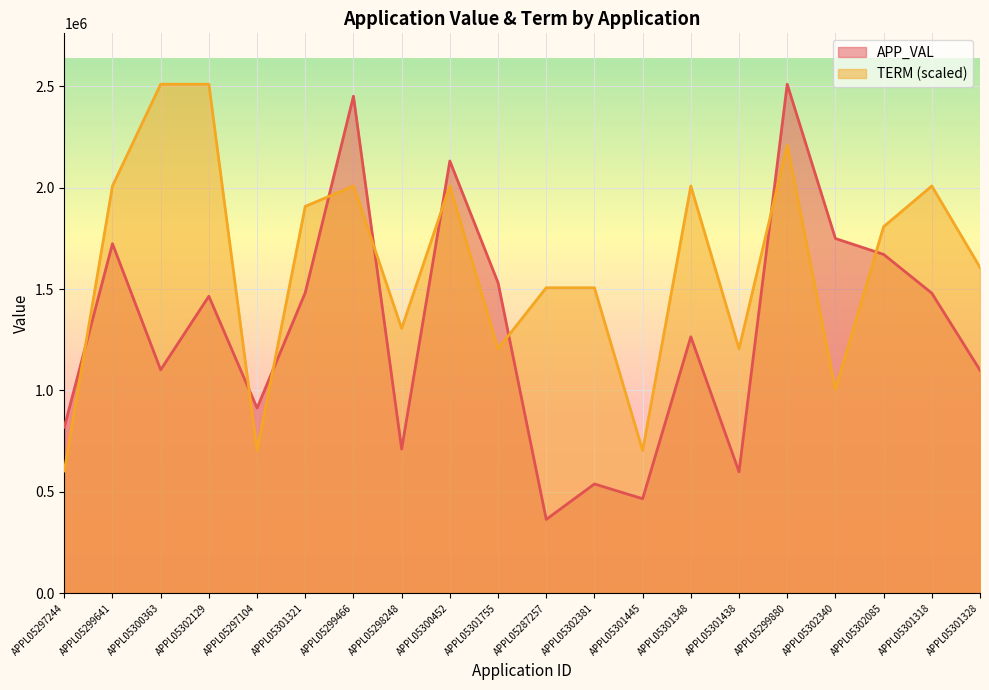

The APP_VAL series shows 465595.0 at APPL05301445. True or false?

True